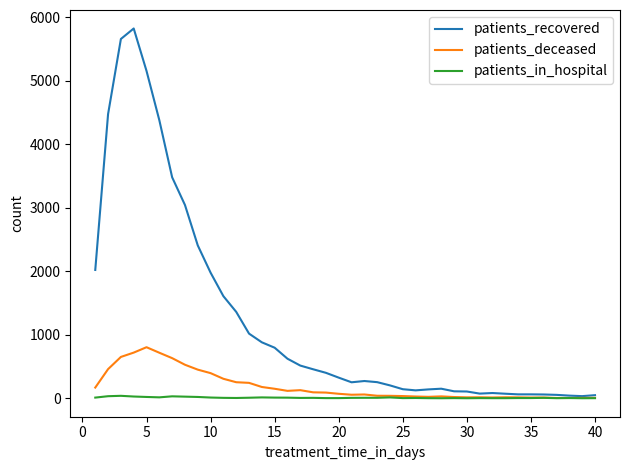

What is the maximum value shown in the chart?

5821